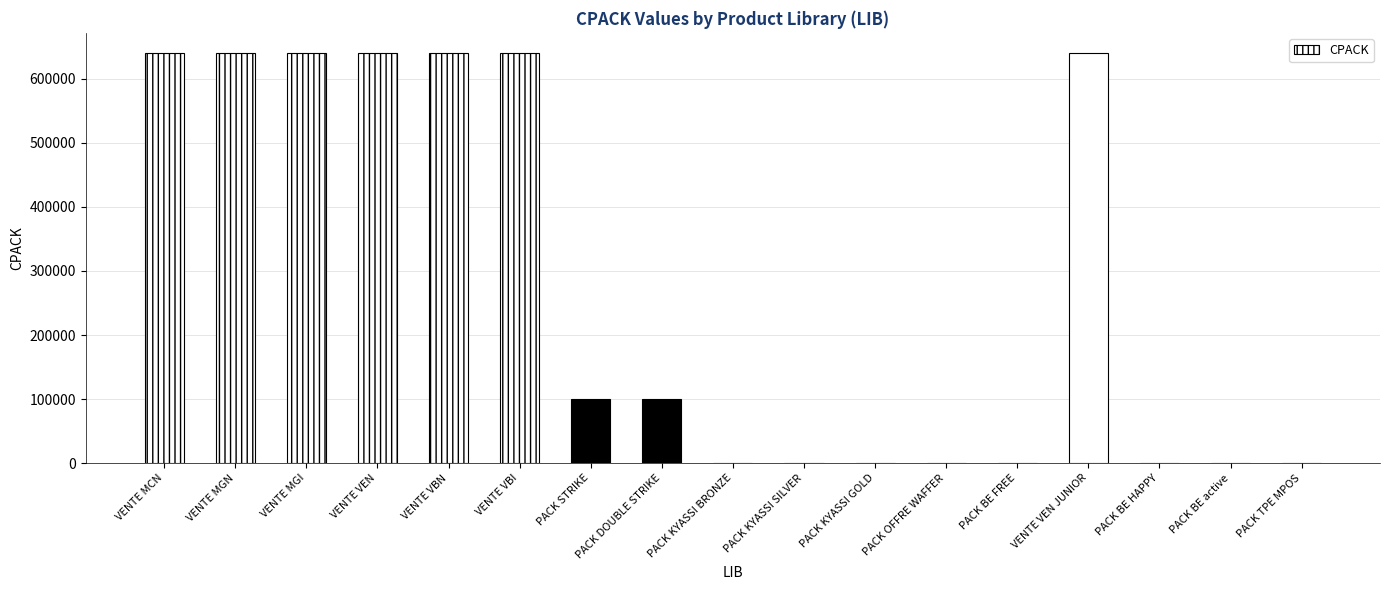

At which label is the value closest to 320009?

PACK DOUBLE STRIKE